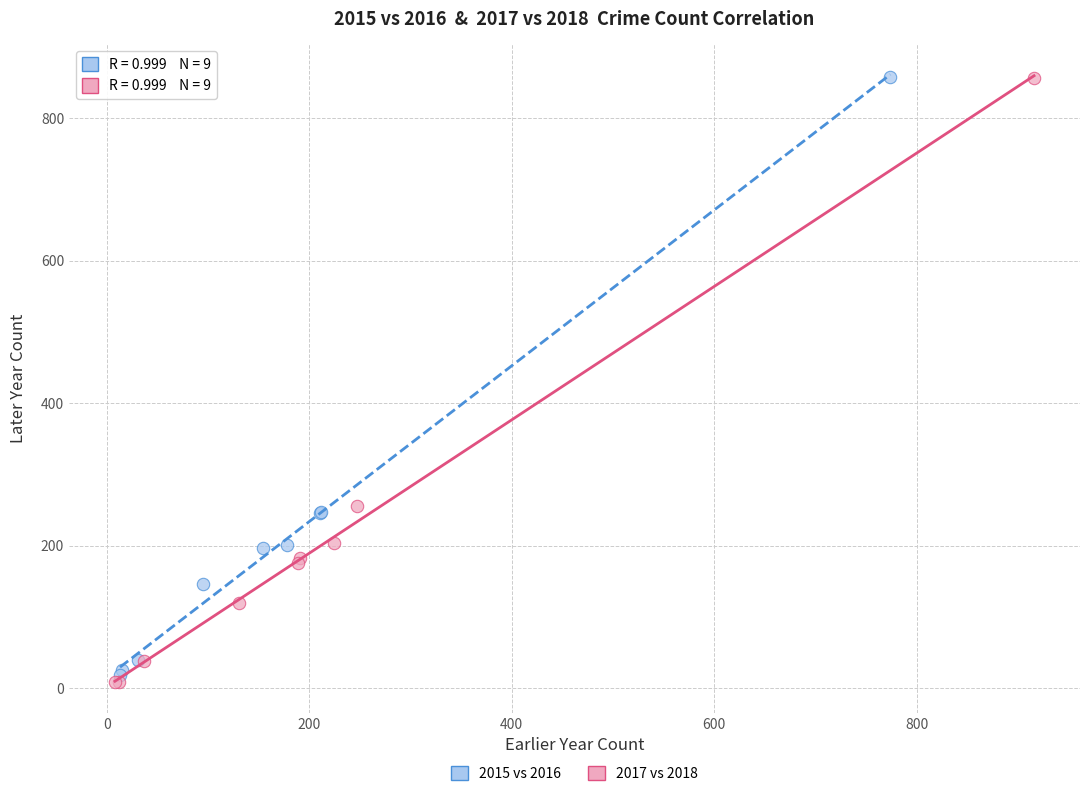

Which series has the widest spread of Y values?

2017 vs 2018